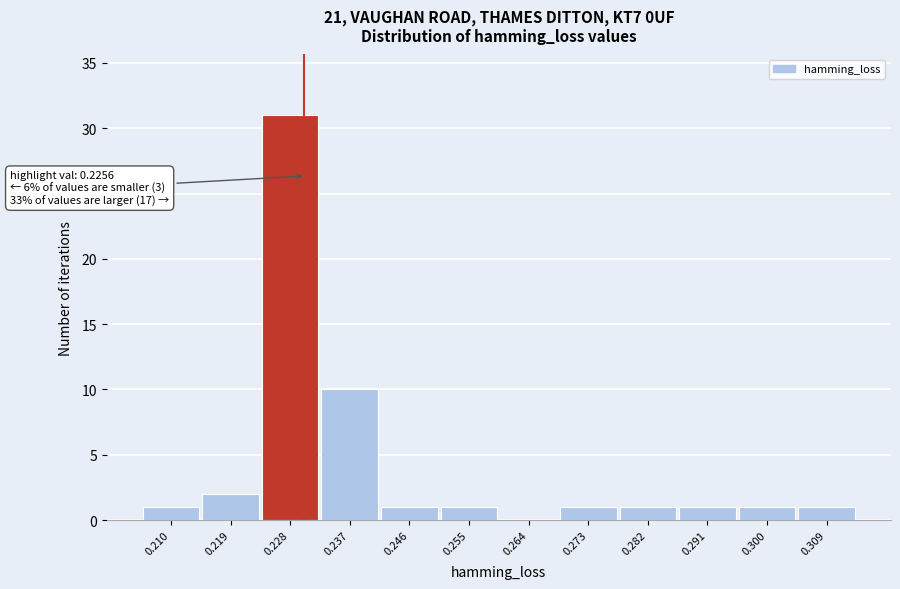

Which range on the x-axis has the tallest bar?

0.223 to 0.232